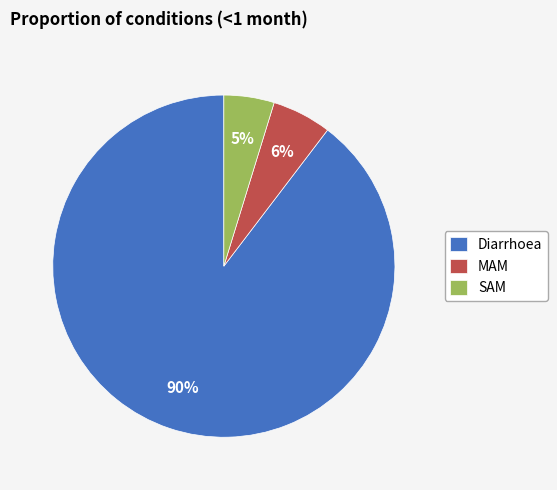

Which slice is the largest?

Diarrhoea